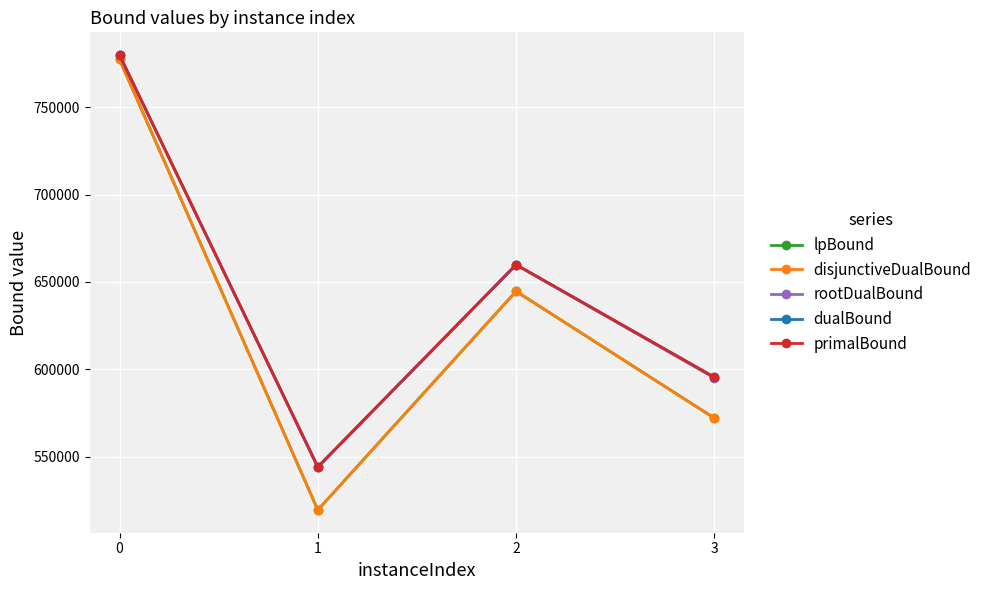

Is this an area chart (filled region under the line)?

No